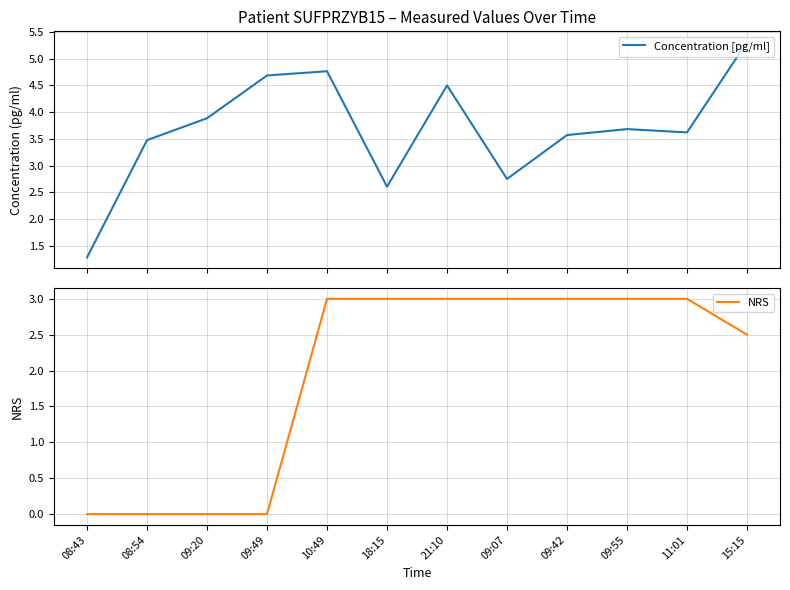

Reading left to right, transcribe all the data shown in this chart.

Concentration [pg/ml]: 1.3	3.5	3.9	4.7	4.8	2.6	4.5	2.8	3.6	3.7	3.6	5.3
NRS: 0.0	0.0	0.0	0.0	3.0	3.0	3.0	3.0	3.0	3.0	3.0	2.5